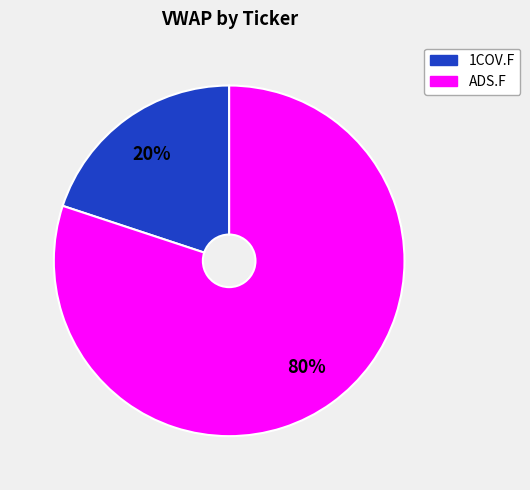

Count the number of slices in the pie.

2